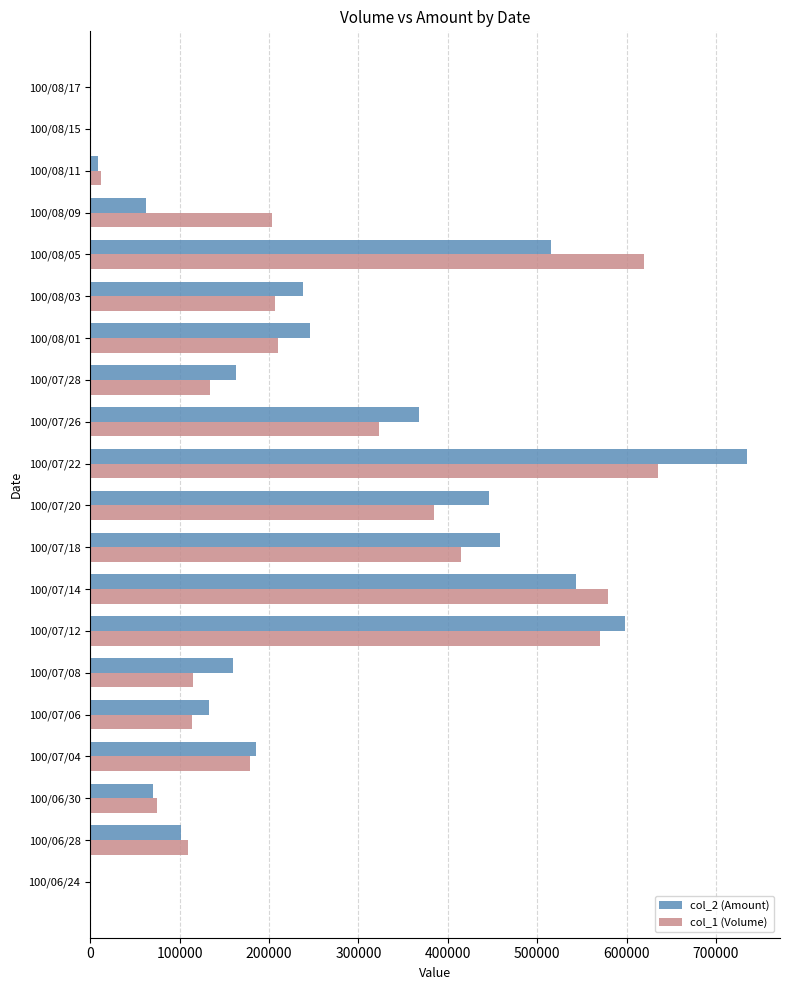

What is the maximum value shown in the chart?

734970